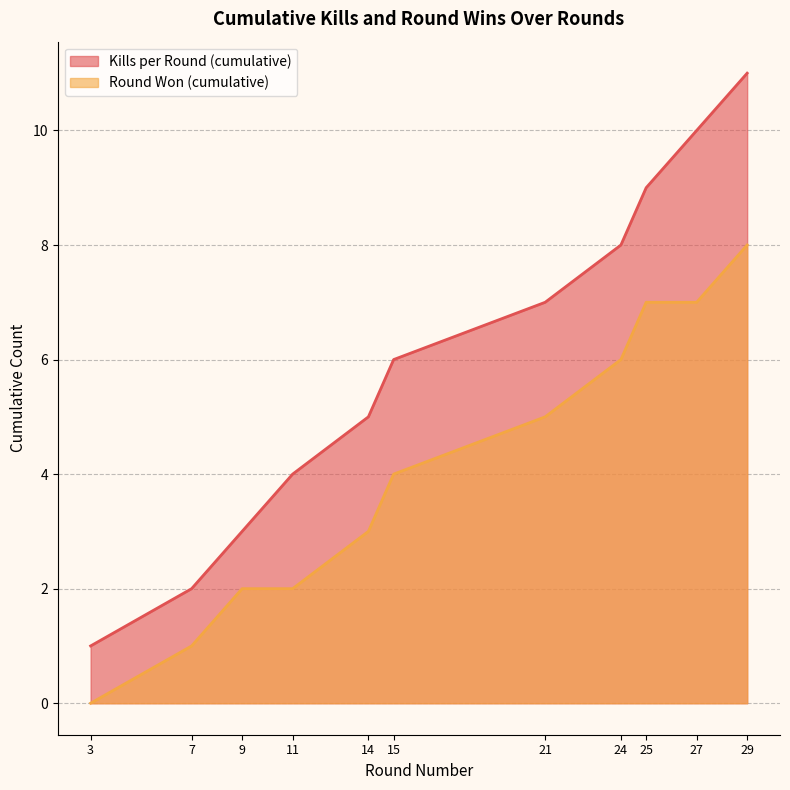

What are all the series names shown in the legend?

Kills per Round (cumulative), Round Won (cumulative)